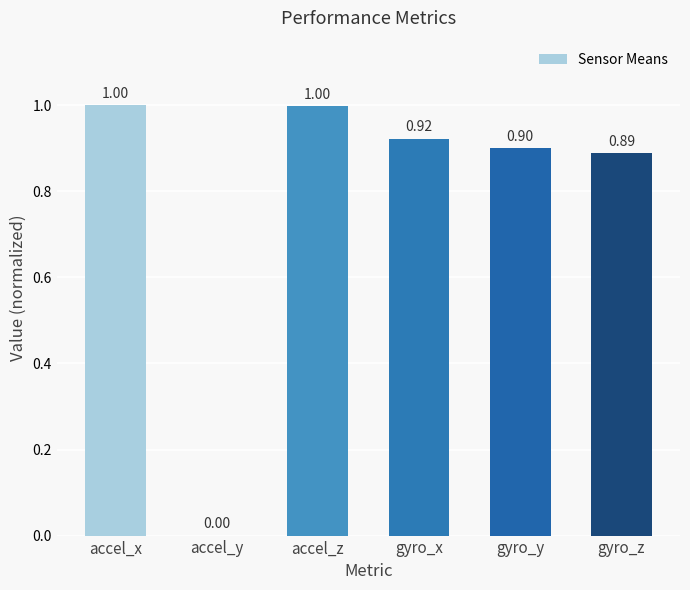

Is it true that the value at accel_x is 0.3?

False